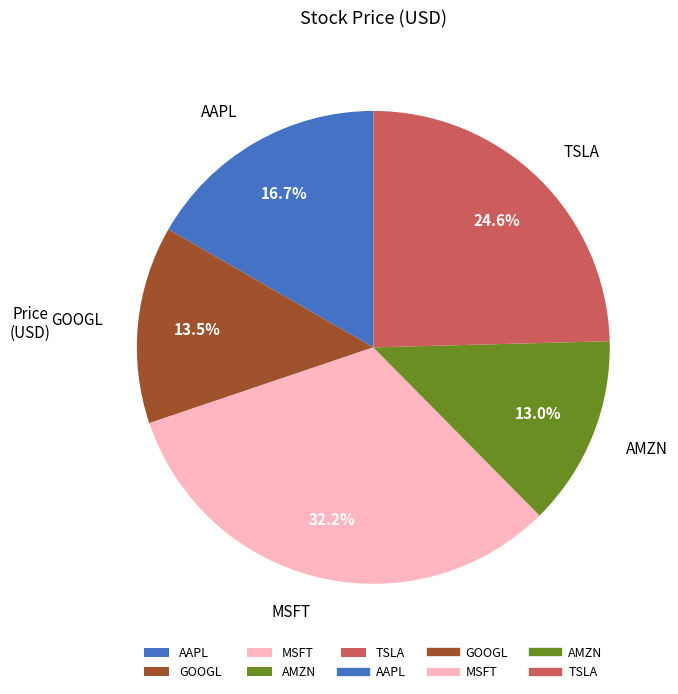

Is there a majority slice in this chart?

No